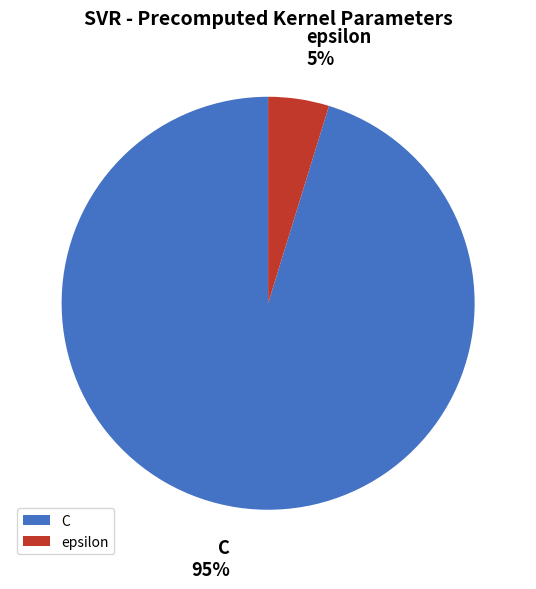

To the nearest percent, what percentage of the pie is epsilon?

5%